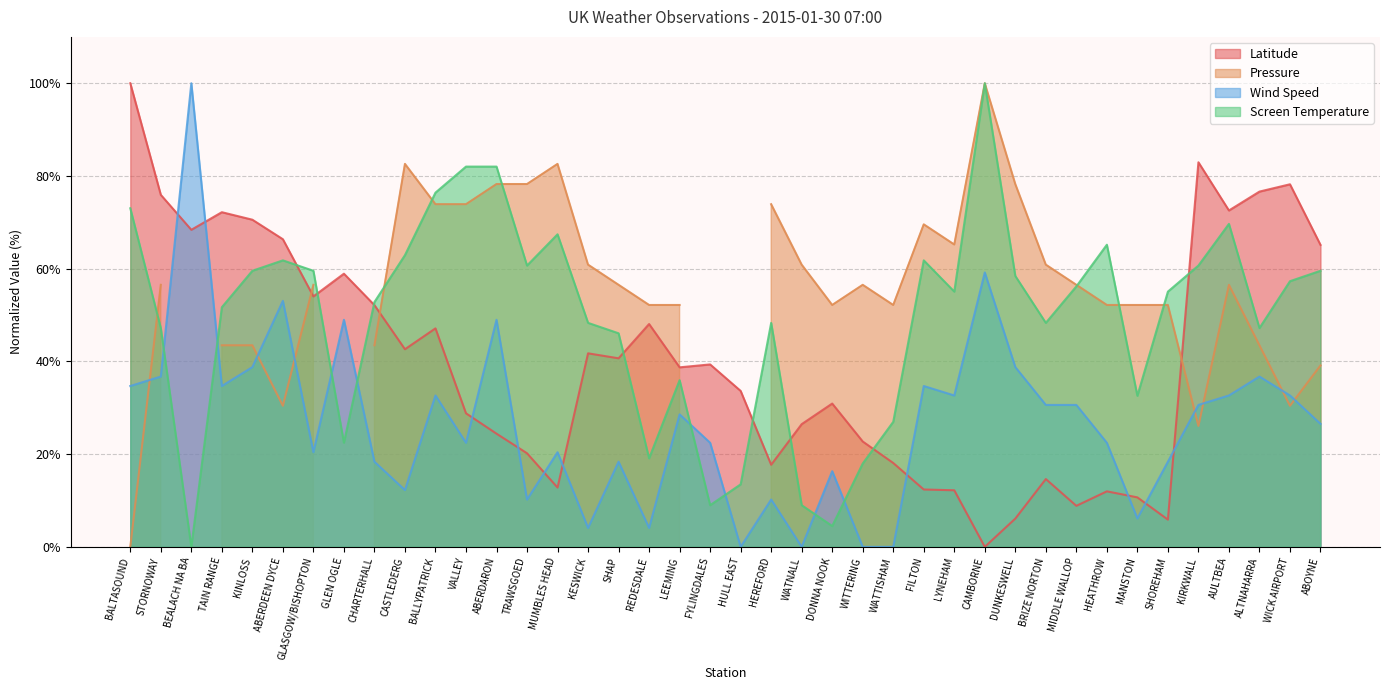

Is it true that Wind Speed equals 43.4 at BALLYPATRICK?

False